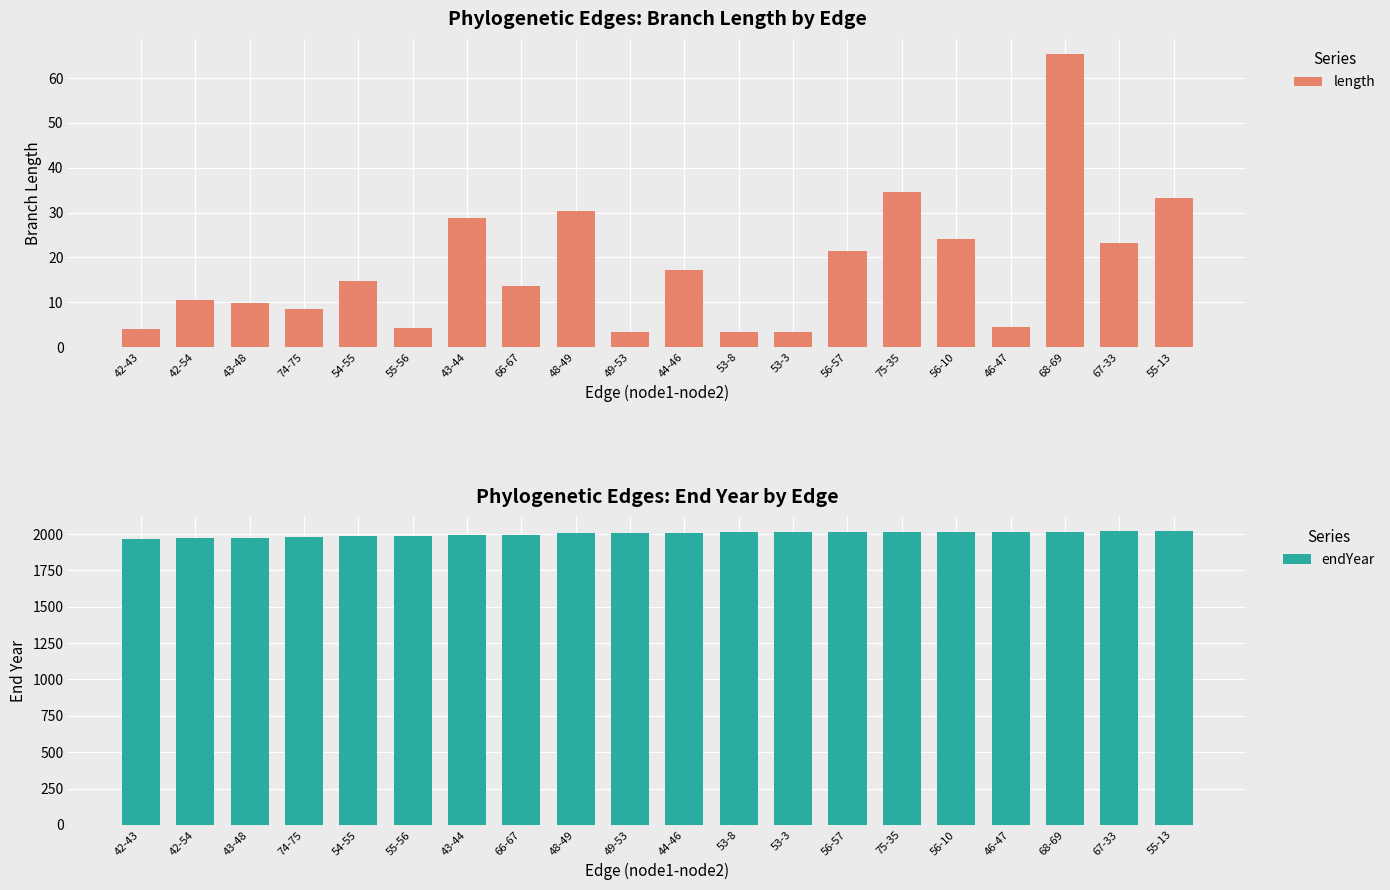

Is the value of endYear at 68-69 greater than the value of length at 48-49?

Yes